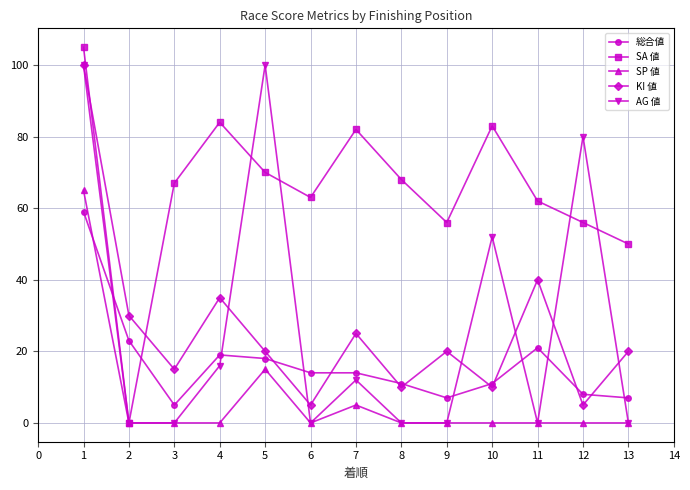

What are all the series names shown in the legend?

総合値, SA 値, SP 値, KI 値, AG 値